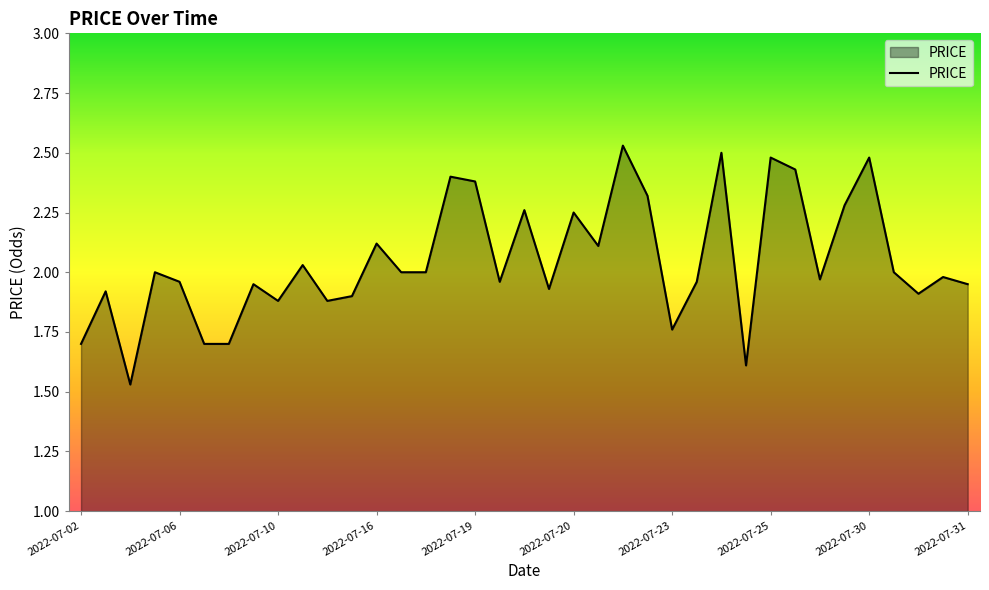

What is the difference between the second highest and minimum values?

1.0